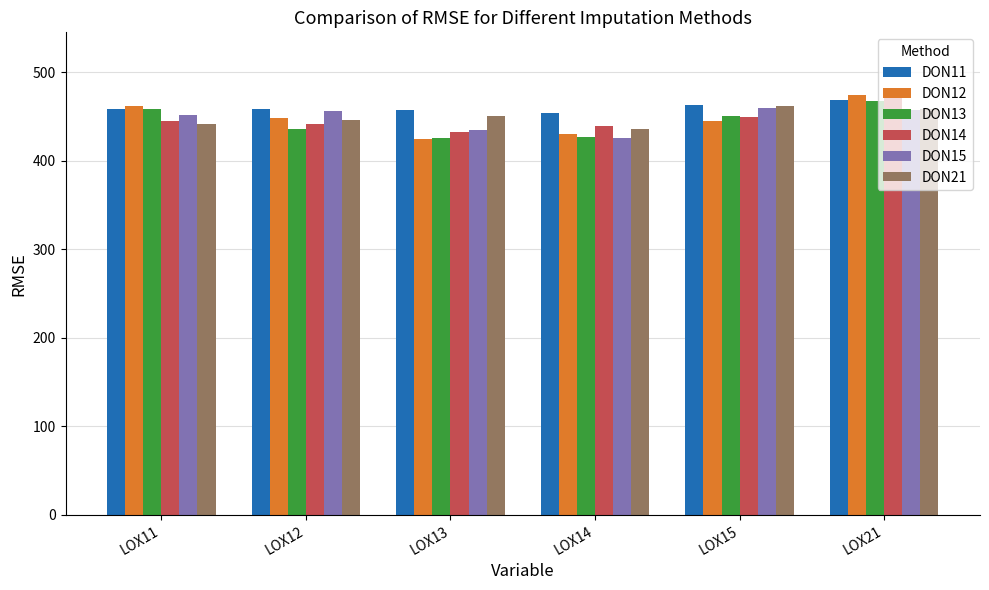

Is the value of DON11 at LOX11 greater than the value of DON12 at LOX21?

No